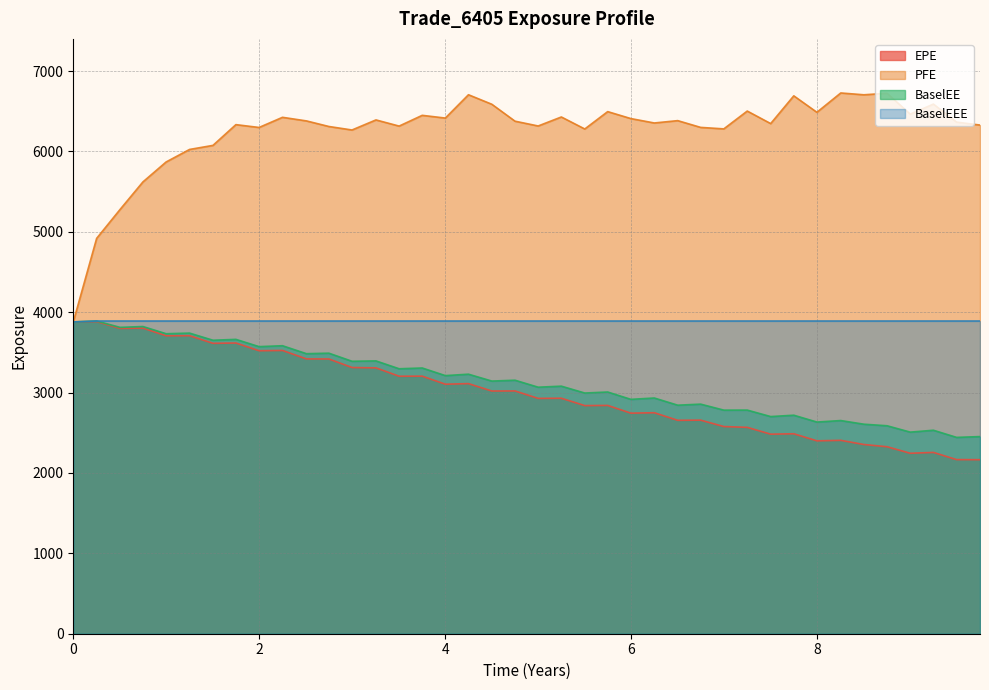

What is the label of the 17th point from the left?

4.00273